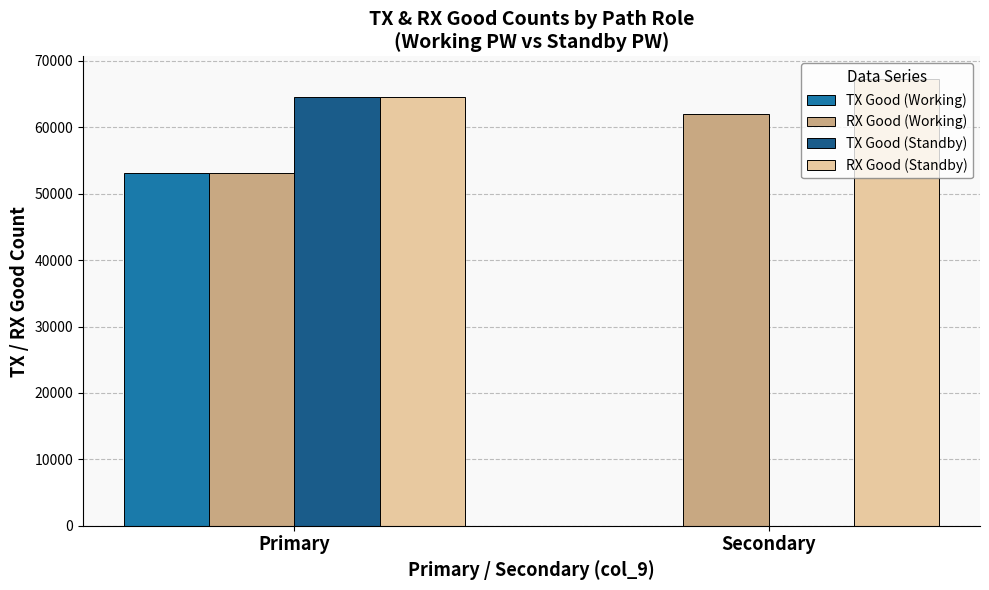

The value of TX Good (Standby) at Primary is 35776. True or false?

False